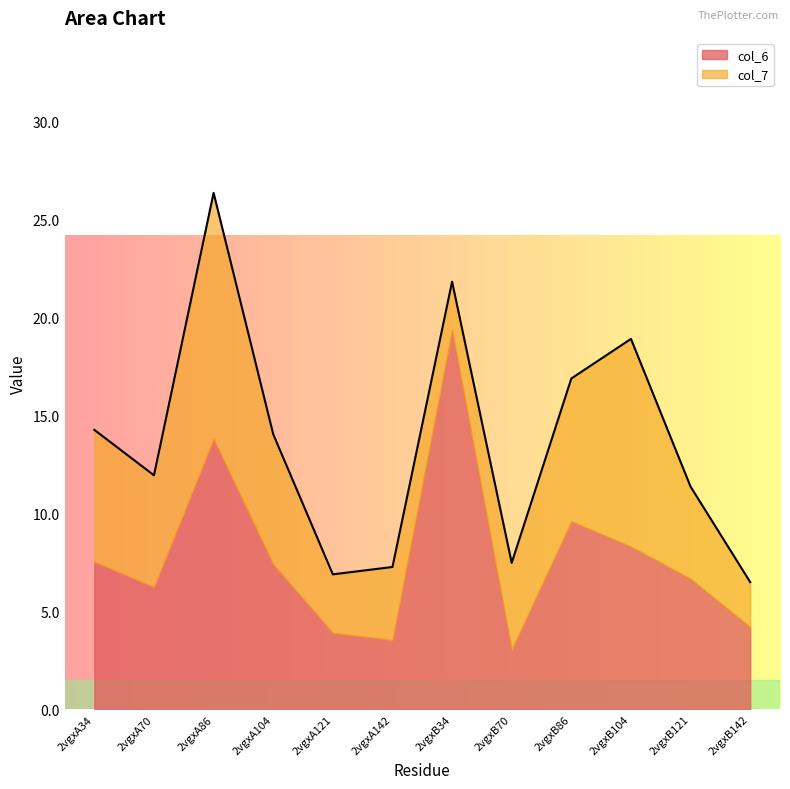

At which category is the sum across all series the highest?

2vgxA86